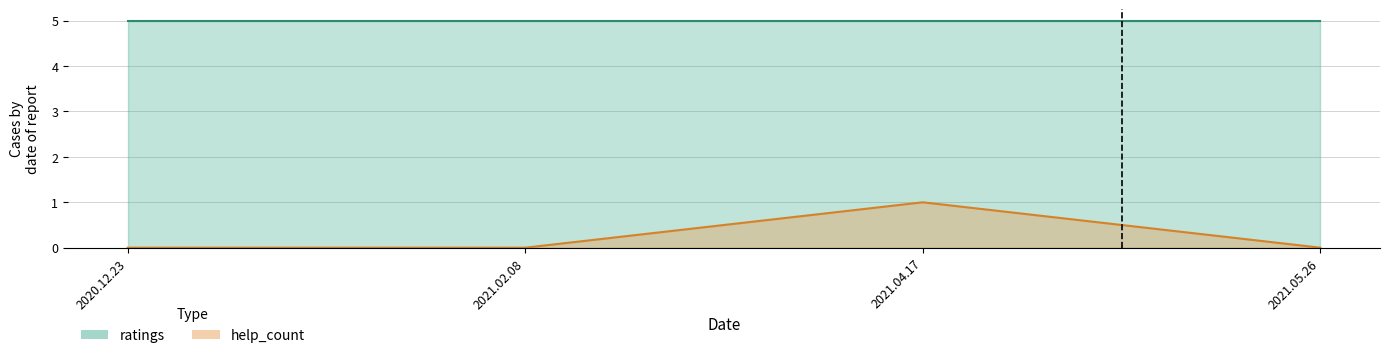

Does the chart display data point markers on the line(s)?

No